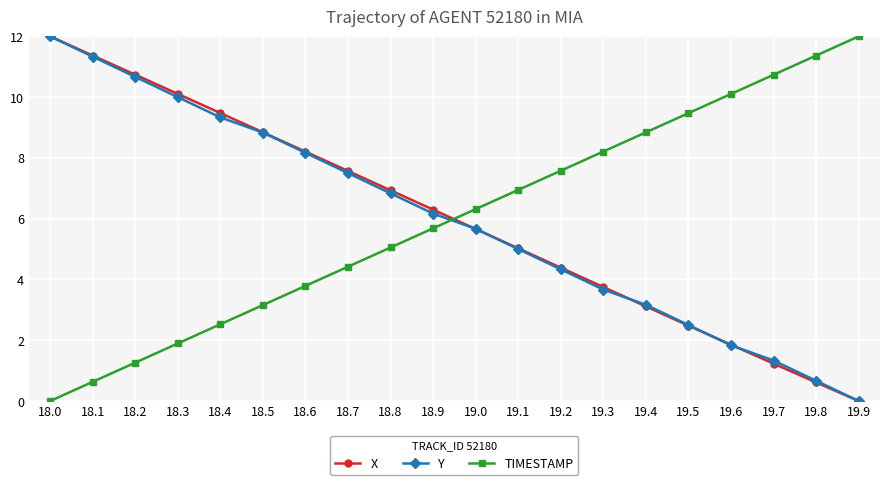

At which category is the sum across all series the highest?

18.0